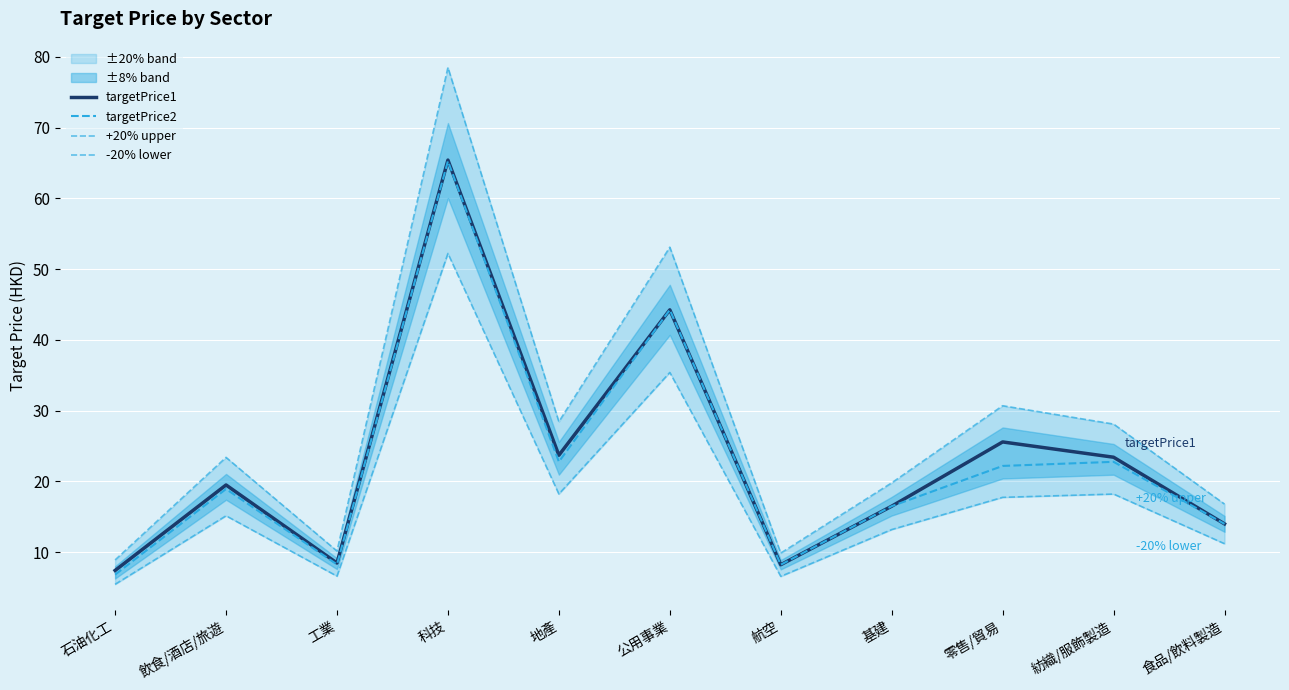

What is the value of the targetPrice2 point at the 6th from the left?

44.2